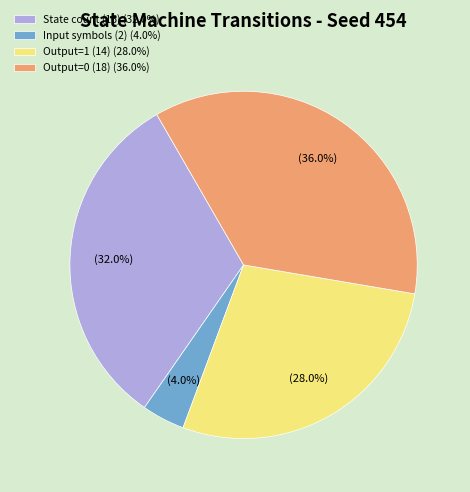

Count the number of slices in the pie.

4